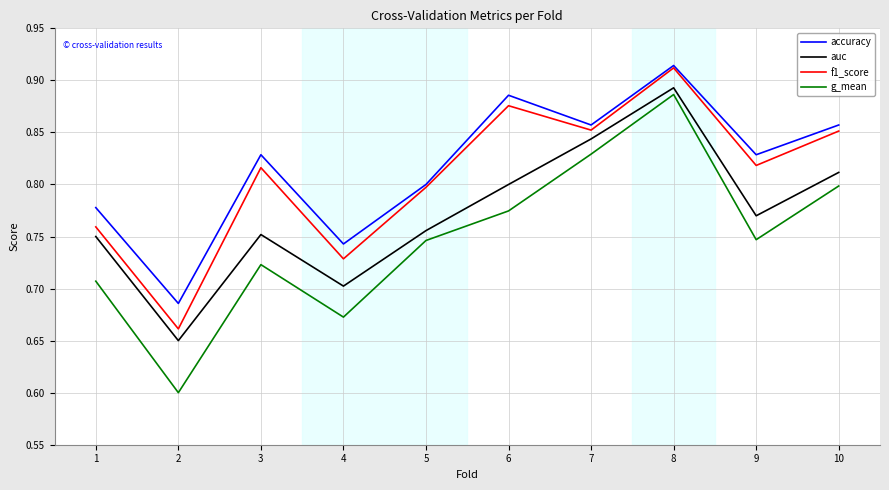

Is it true that accuracy equals 0.8 at 1?

True